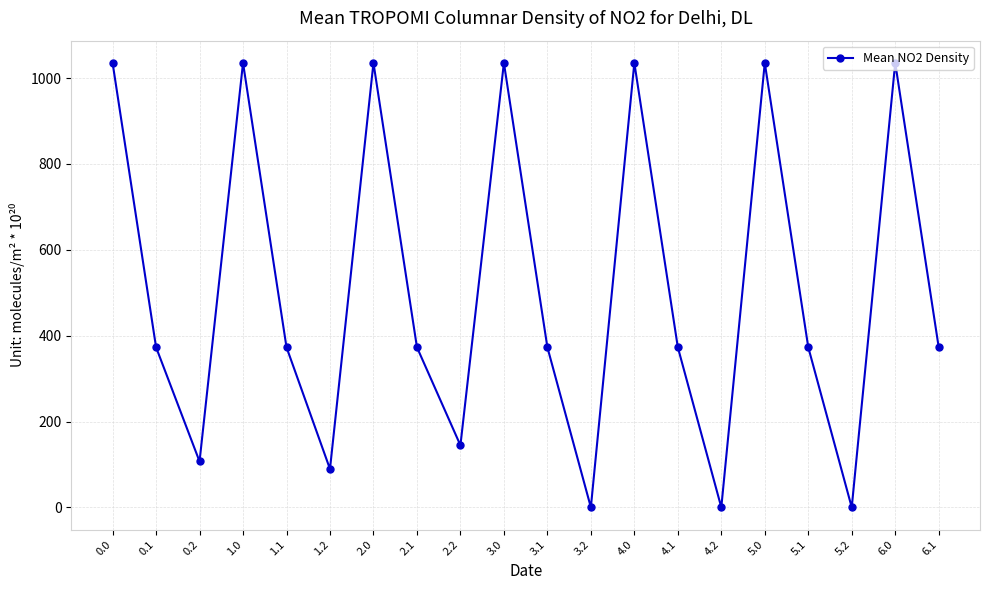

How many values are below 373?

6